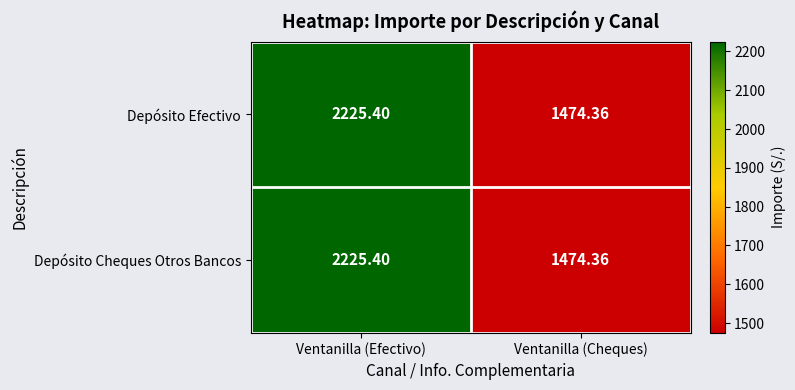

Rank the categories by Depósito Cheques Otros Bancos value from highest to lowest.

Ventanilla (Efectivo), Ventanilla (Cheques)